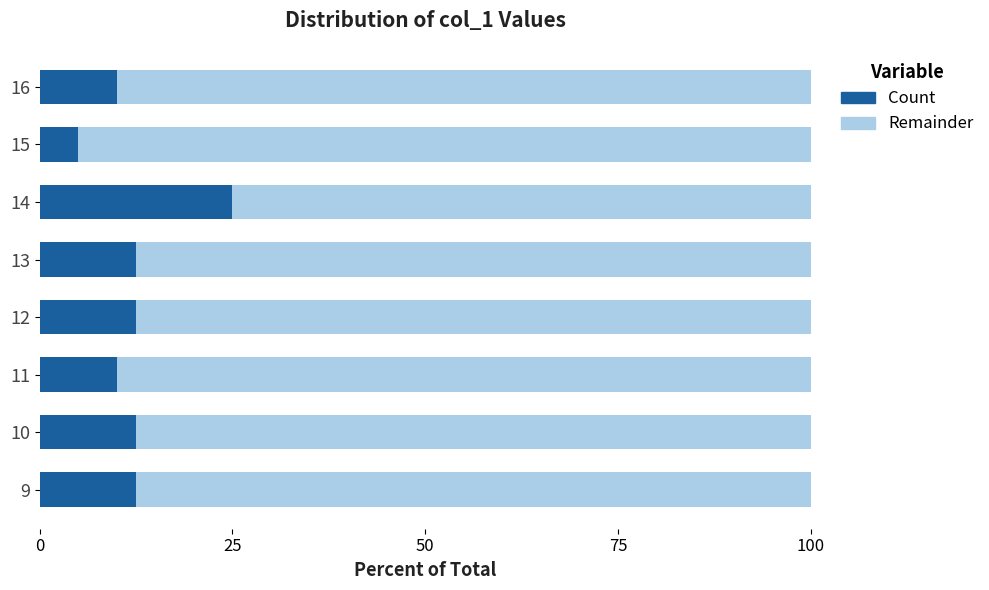

True or false: Count has a value of 12.5 at 9.

True